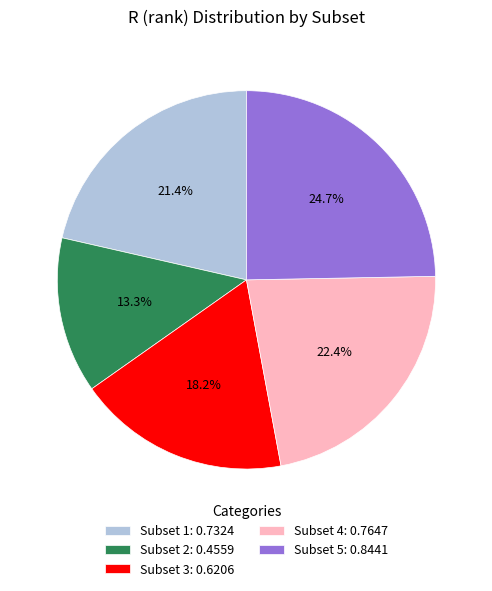

Rank the categories by value from highest to lowest.

Subset 5, Subset 4, Subset 1, Subset 3, Subset 2